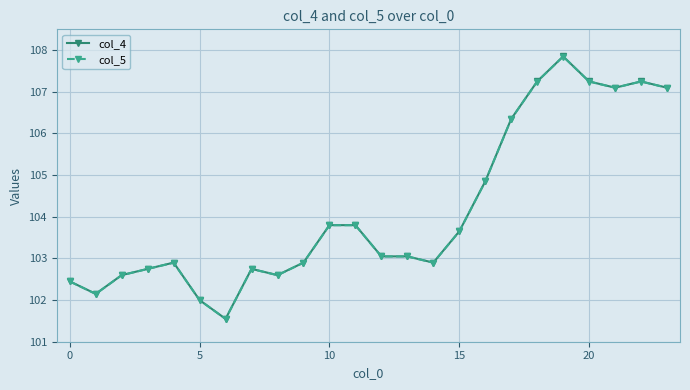

What is the value of the col_4 point at the 3rd from the left?

102.6